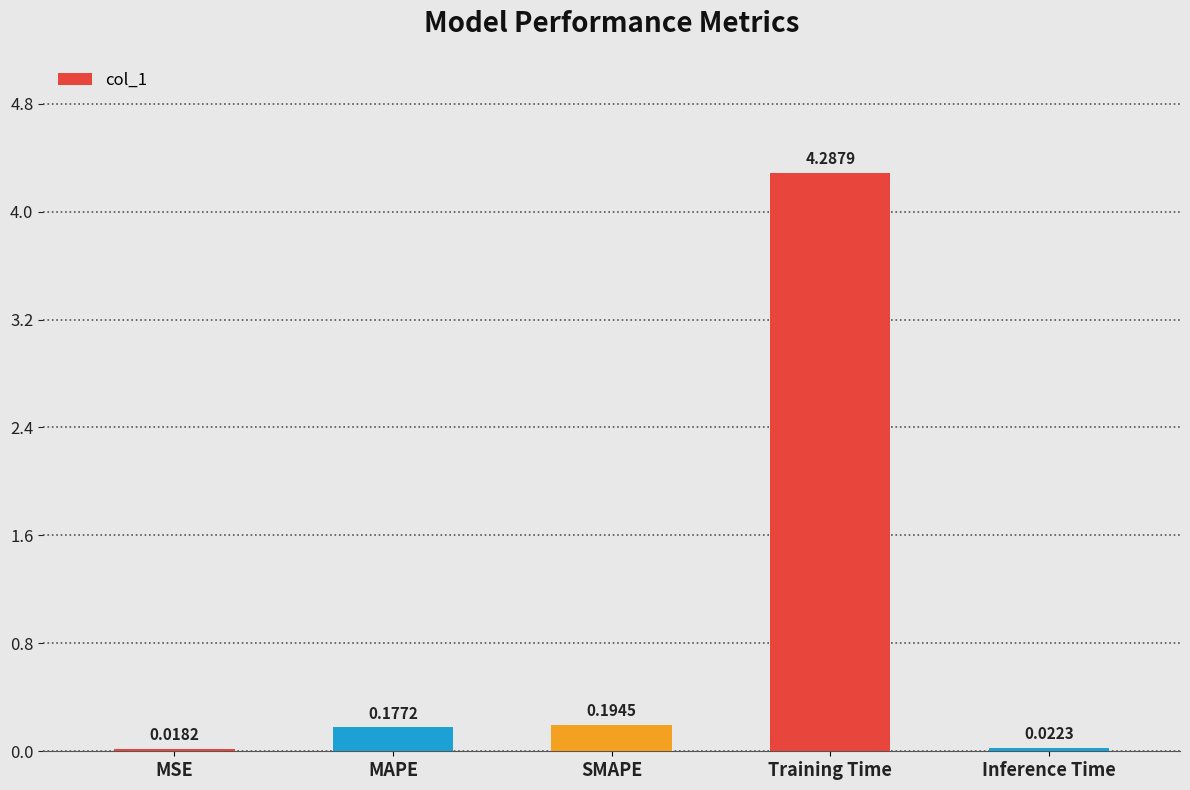

What position from the right is MSE?

5